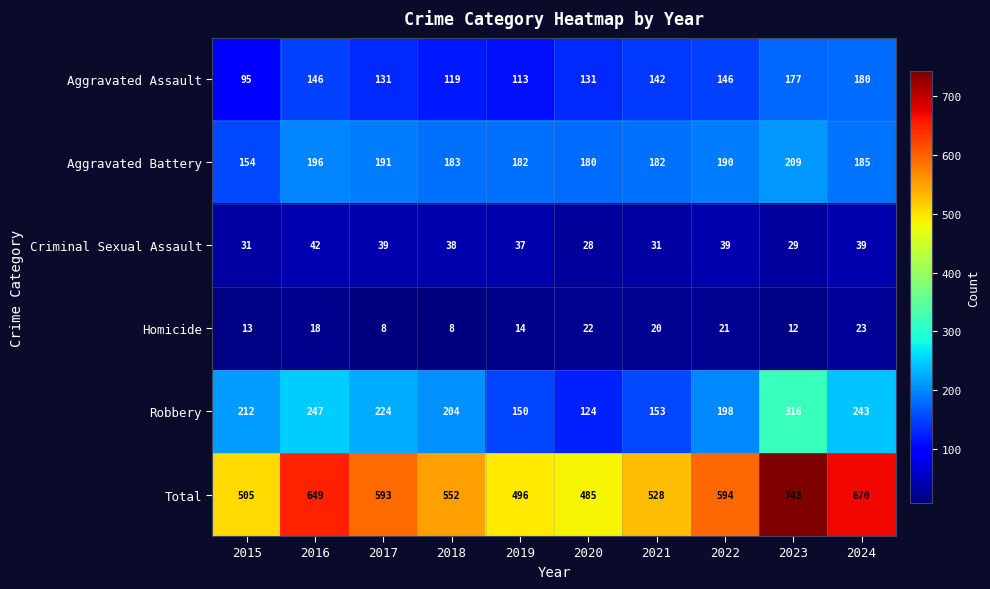

At which category does the chart reach its peak across all series?

2023